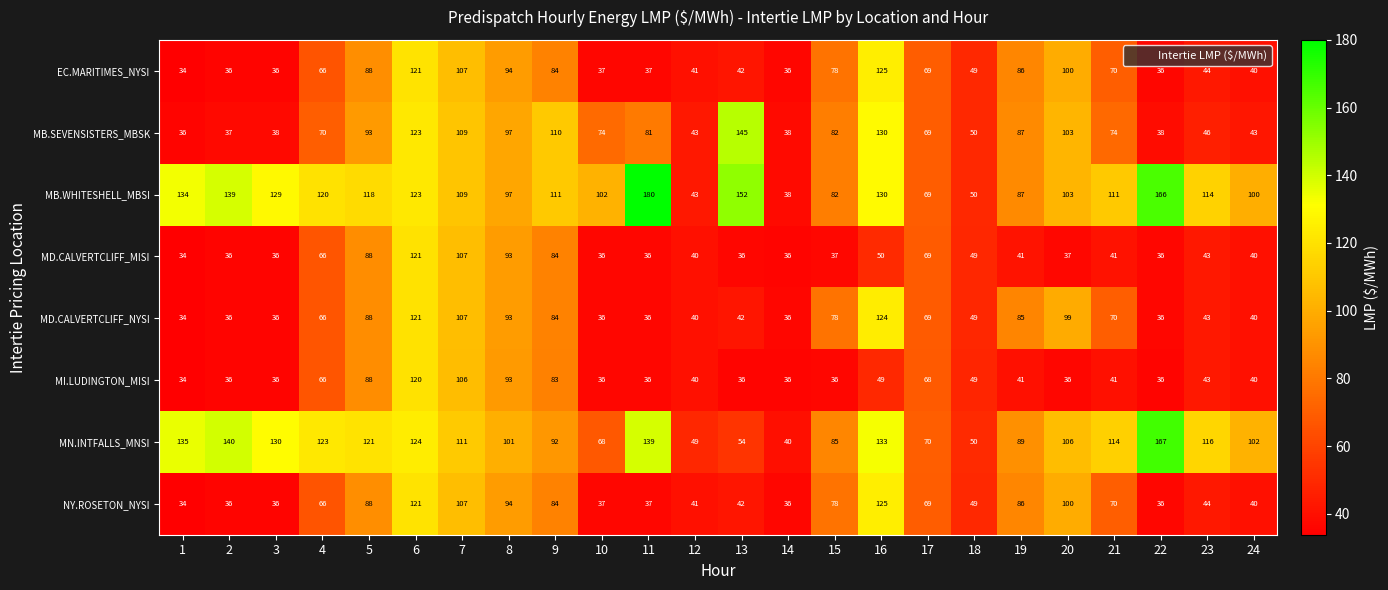

What is the sum of the NY.ROSETON_NYSI values at 7 and 11?

144